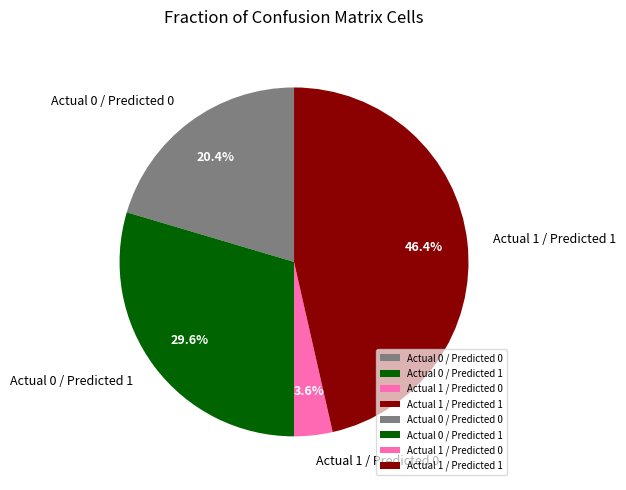

To the nearest percent, what is the difference between the Actual 0 / Predicted 1 and Actual 0 / Predicted 0 slice percentages?

9%